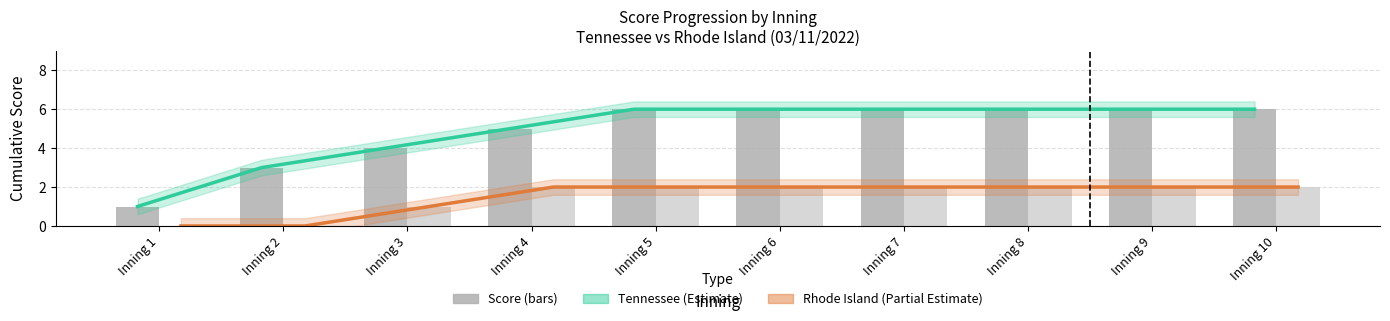

At which label is Rhode Island trend closest to 1?

Inning 3